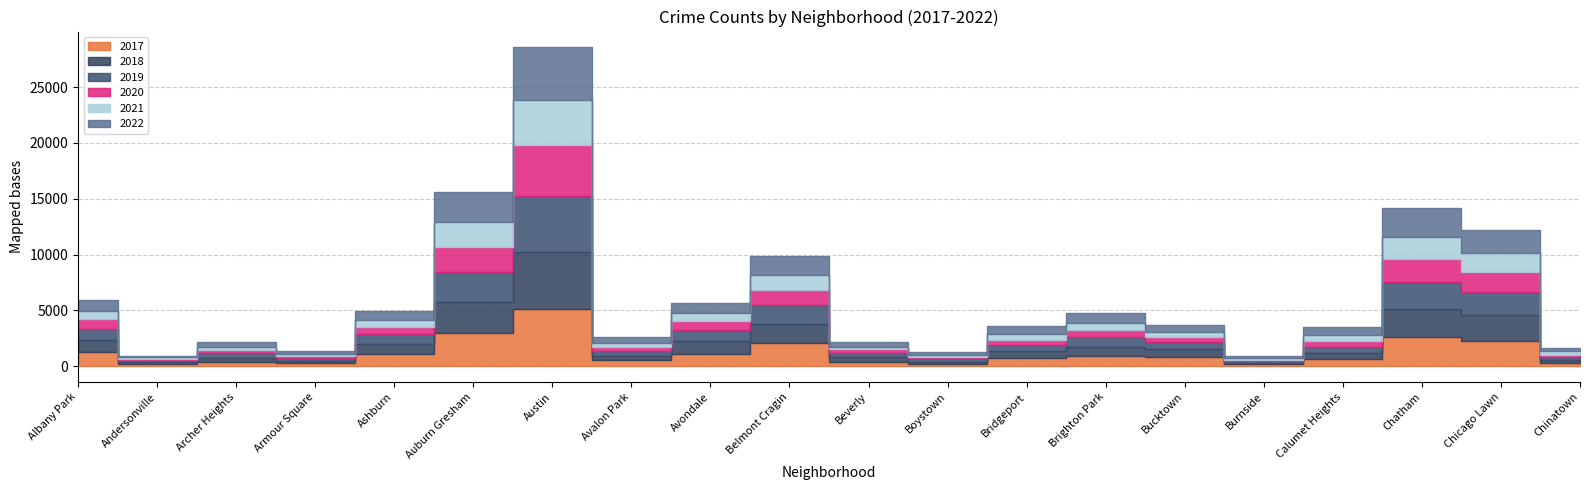

True or false: 2020 and 2022 intersect in this chart.

False